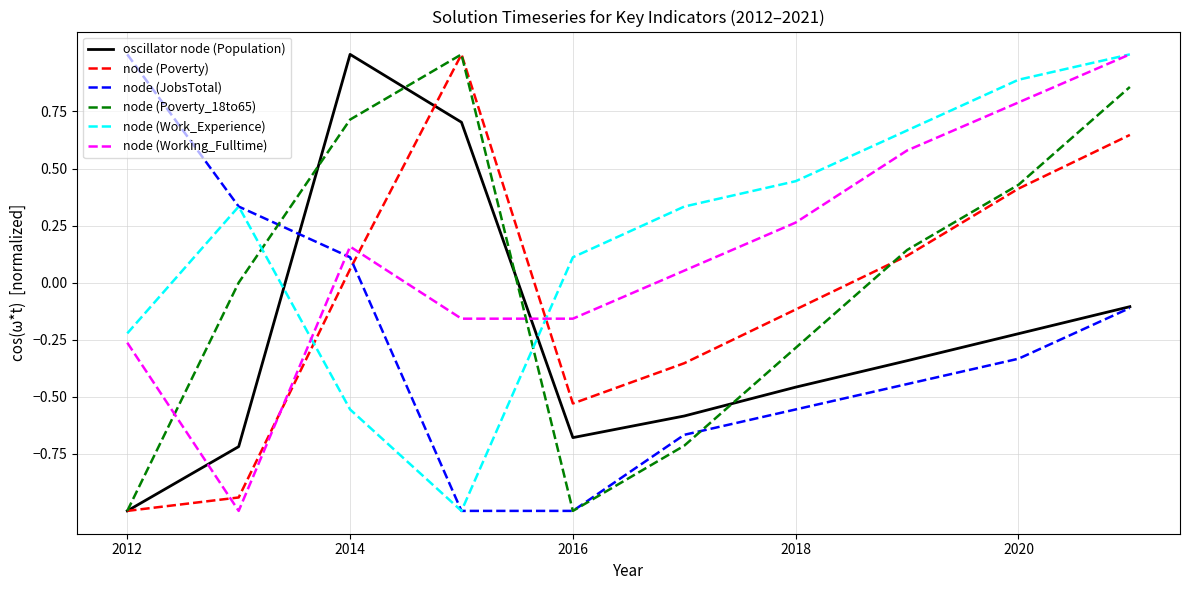

What is the minimum value shown in the chart?

-1.0